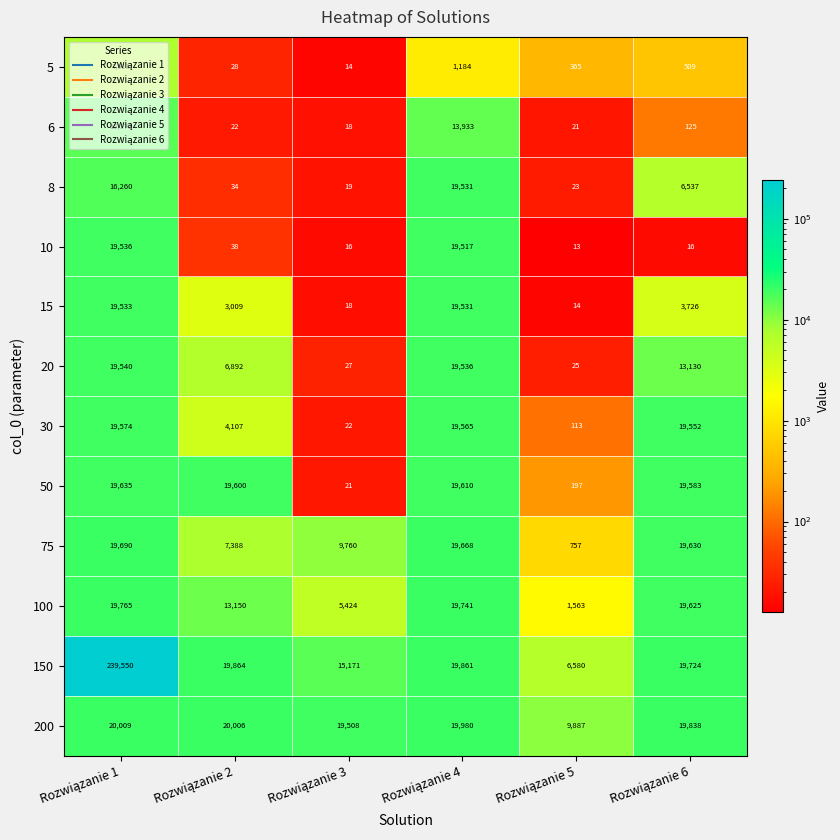

Rank the series by their maximum value, from lowest to highest.

5, 6, 8, 15, 10, 20, 30, 50, 75, 100, 200, 150